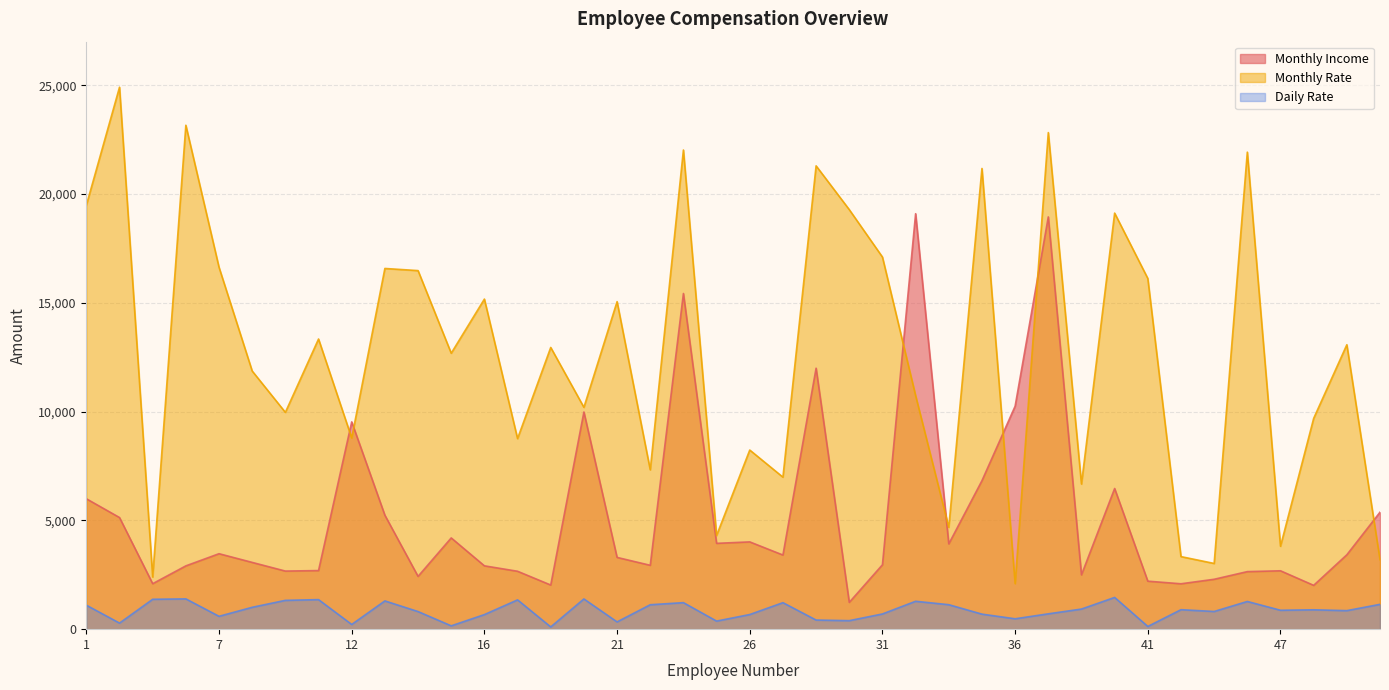

How many lines are shown in the chart?

3